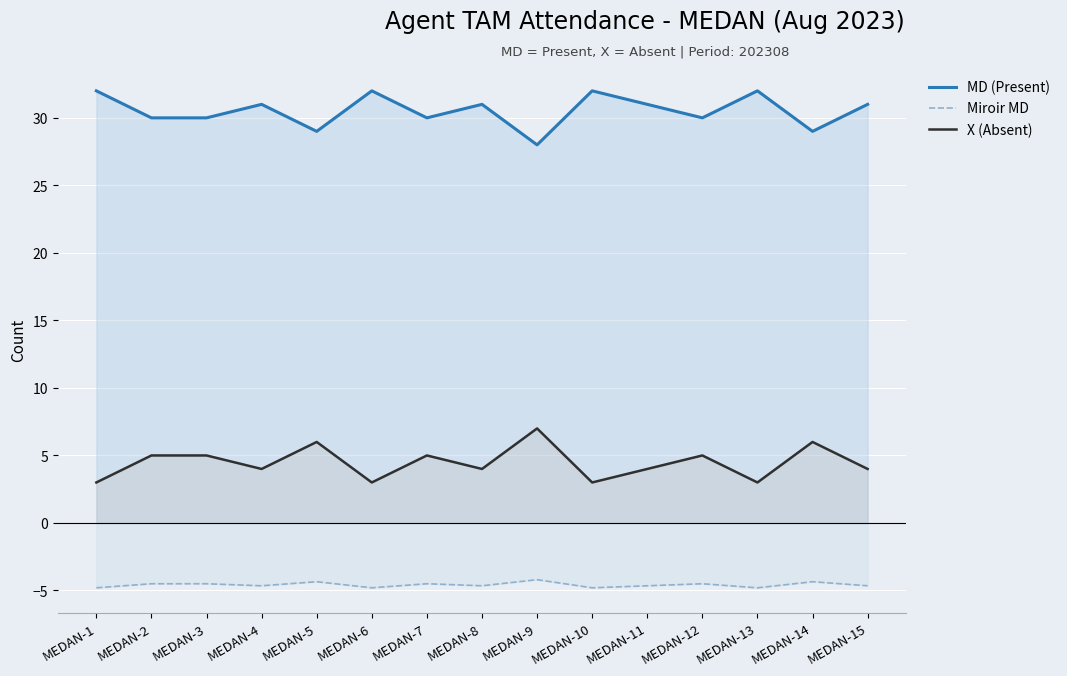

What is the highest value of the MD (Present) series?

32.0